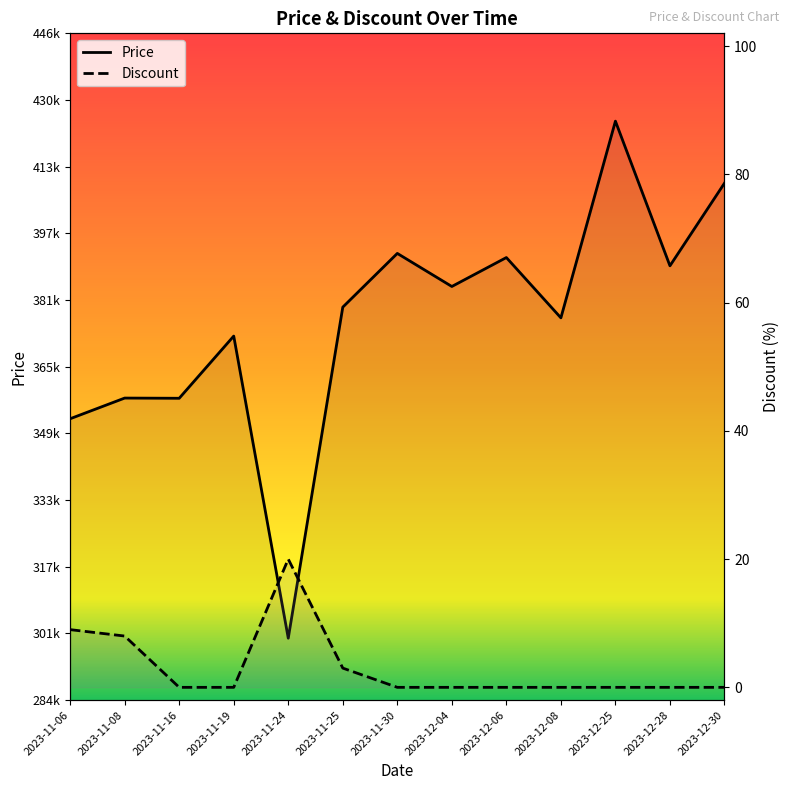

Between 2023-11-19 and 2023-11-30, which series saw the biggest shift?

Price